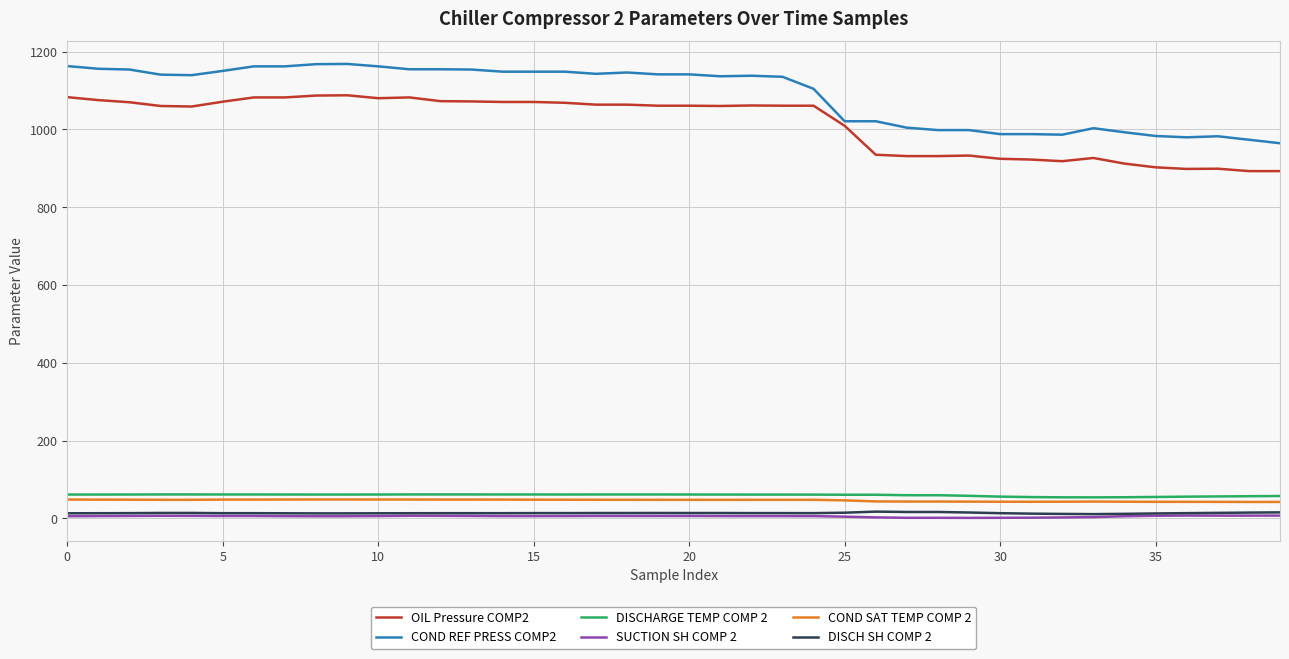

What is the greatest value displayed?

1168.5